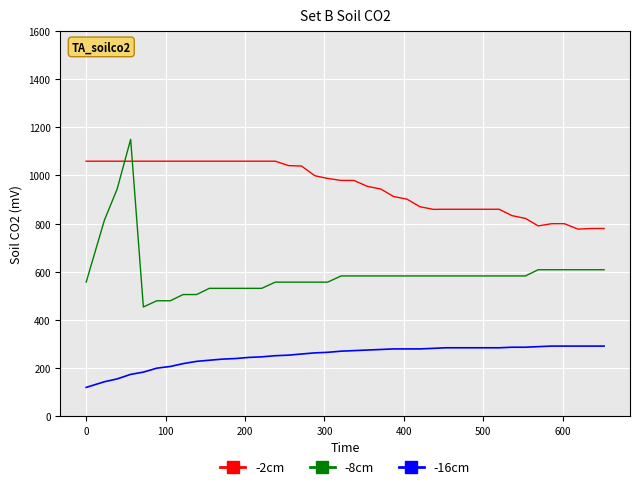

What are all the series names shown in the legend?

-2cm, -8cm, -16cm